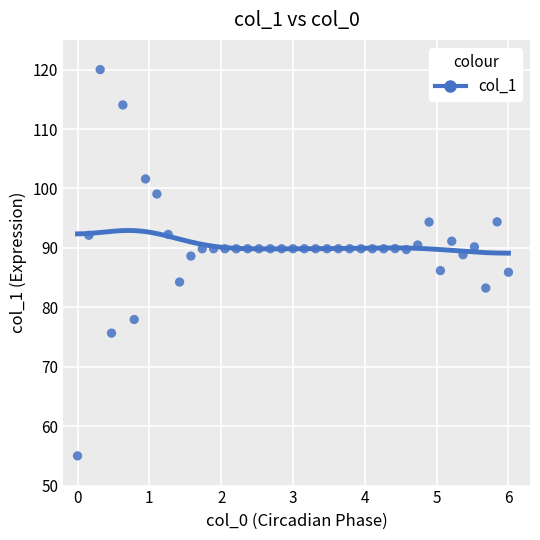

What is the range of X values (max minus min)?

6.0